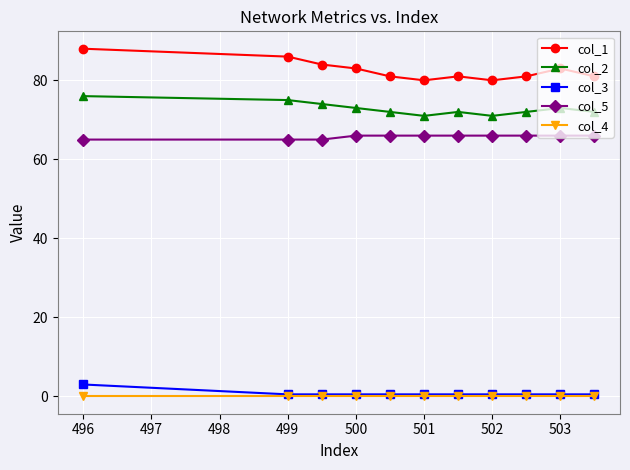

True or false: col_3 and col_5 intersect in this chart.

False